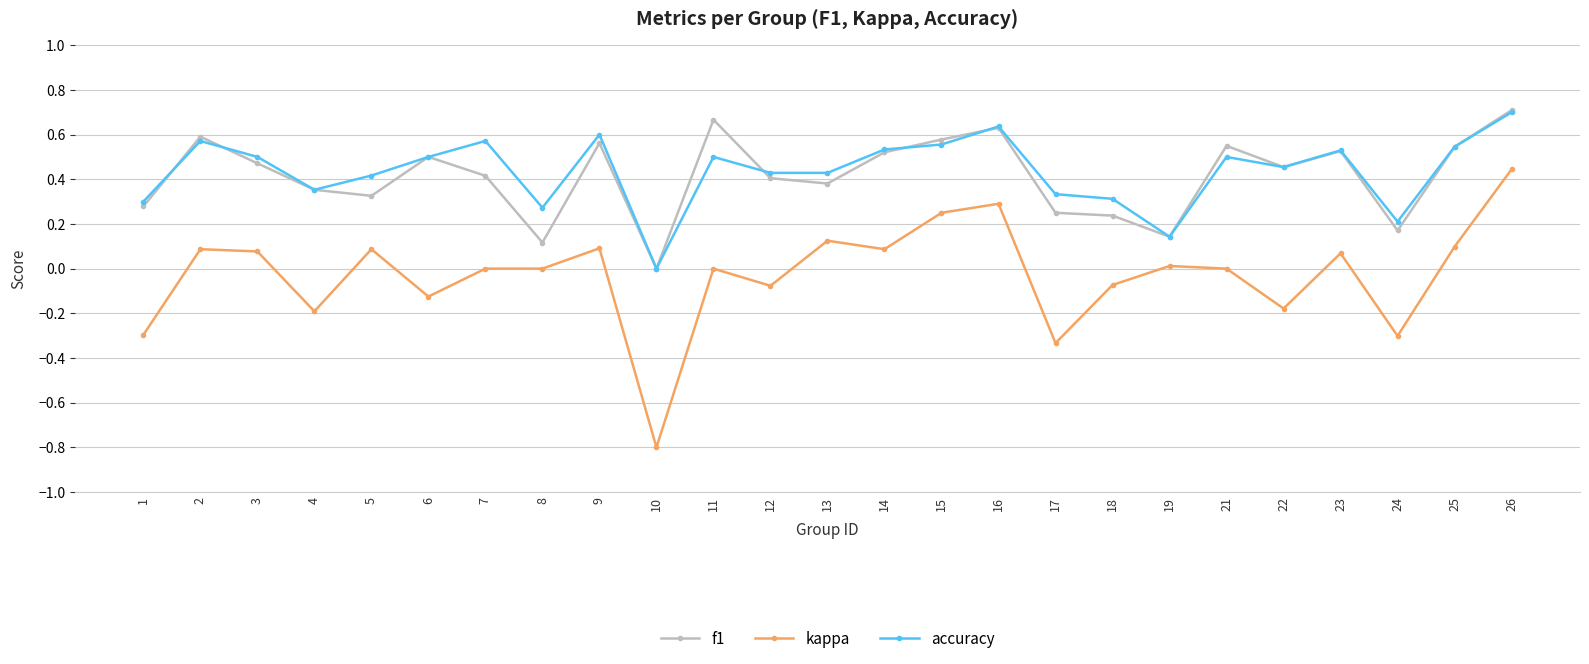

Which series has the largest total across all categories?

accuracy